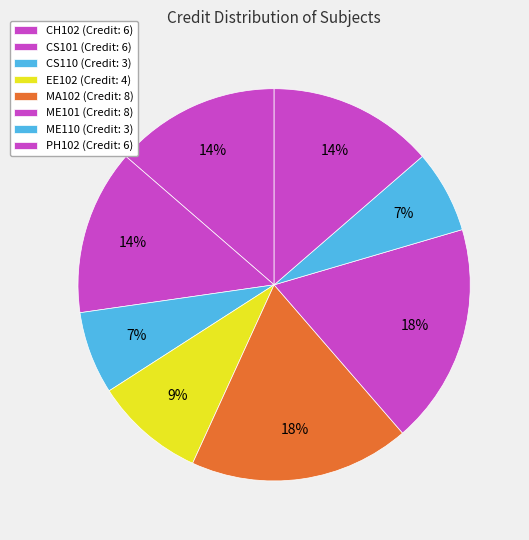

To the nearest percent, what portion does ME110 represent?

7%